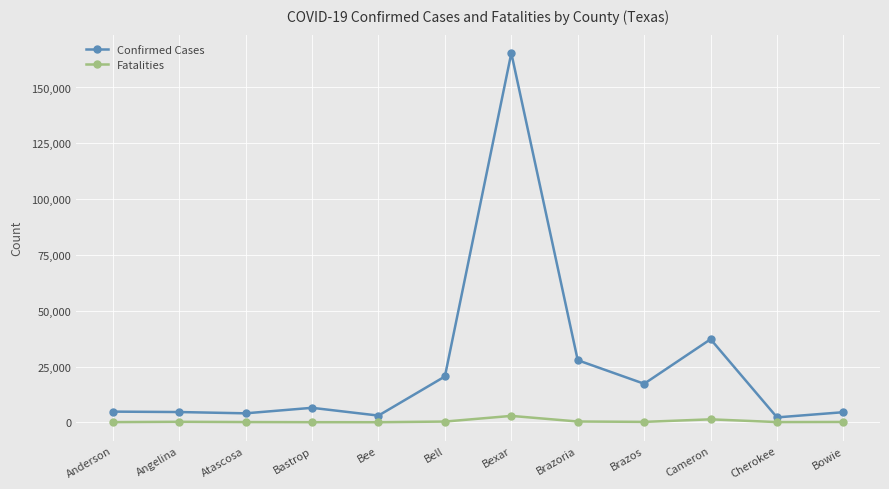

Does the chart have visible grid lines?

Yes